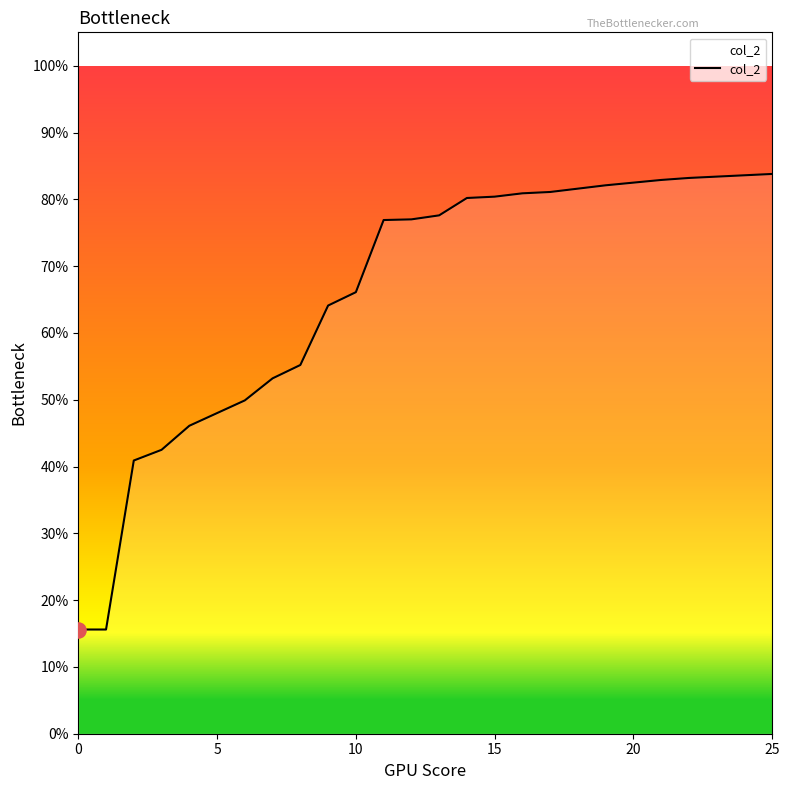

What is the change in value from 20 to 22?

+0.4